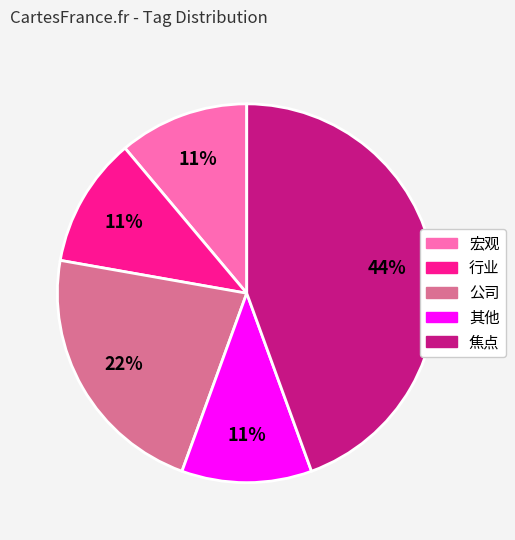

To the nearest percent, what is the difference between the largest and smallest slice percentages?

33%